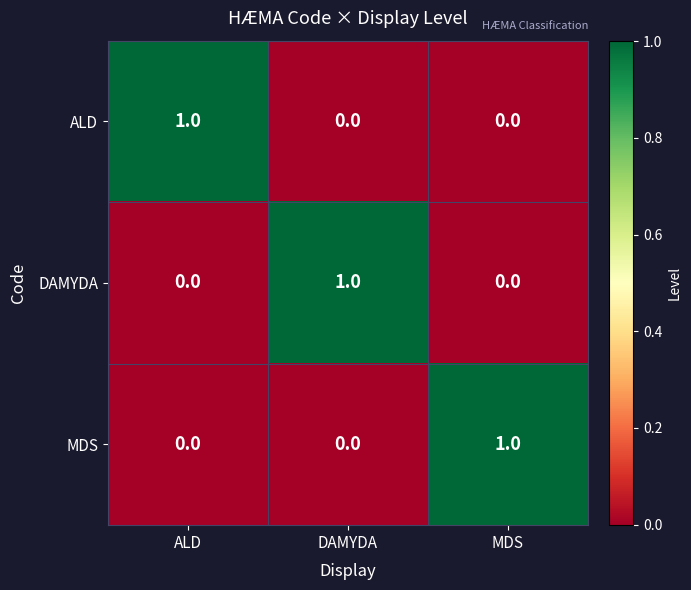

Reading left to right, transcribe all the data shown in this chart.

ALD: 1	0	0
DAMYDA: 0	1	0
MDS: 0	0	1